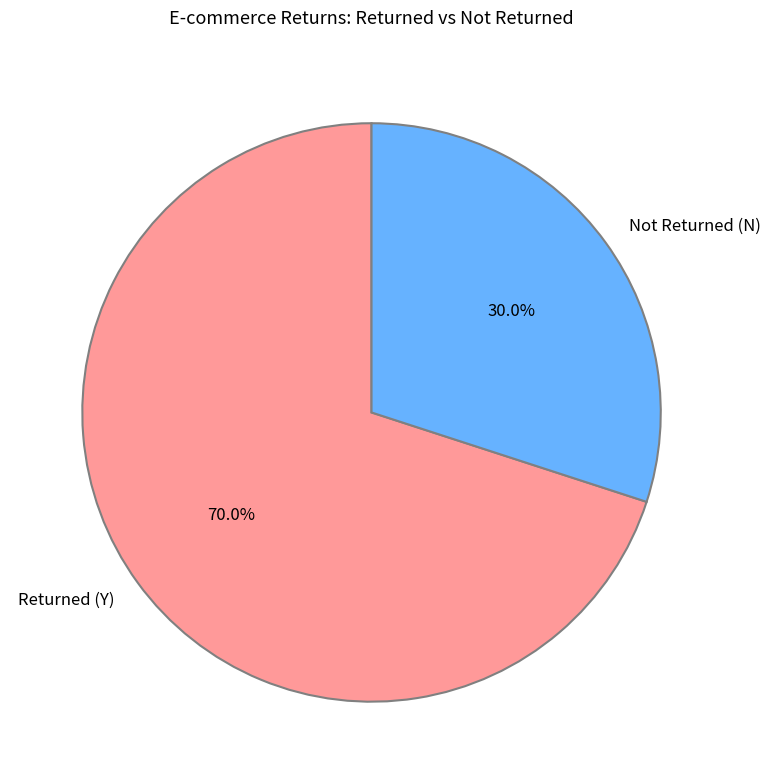

How many segments does this pie chart have?

2